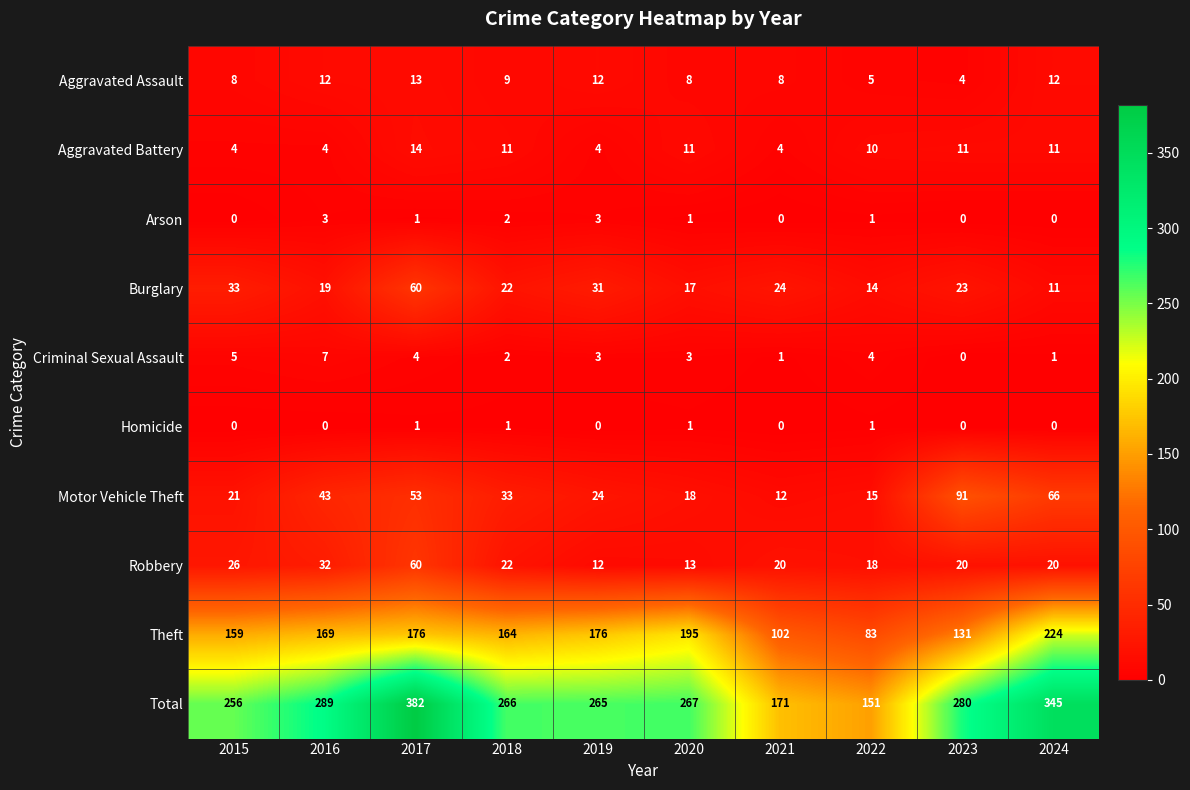

At which label does Arson first exceed 1?

2016